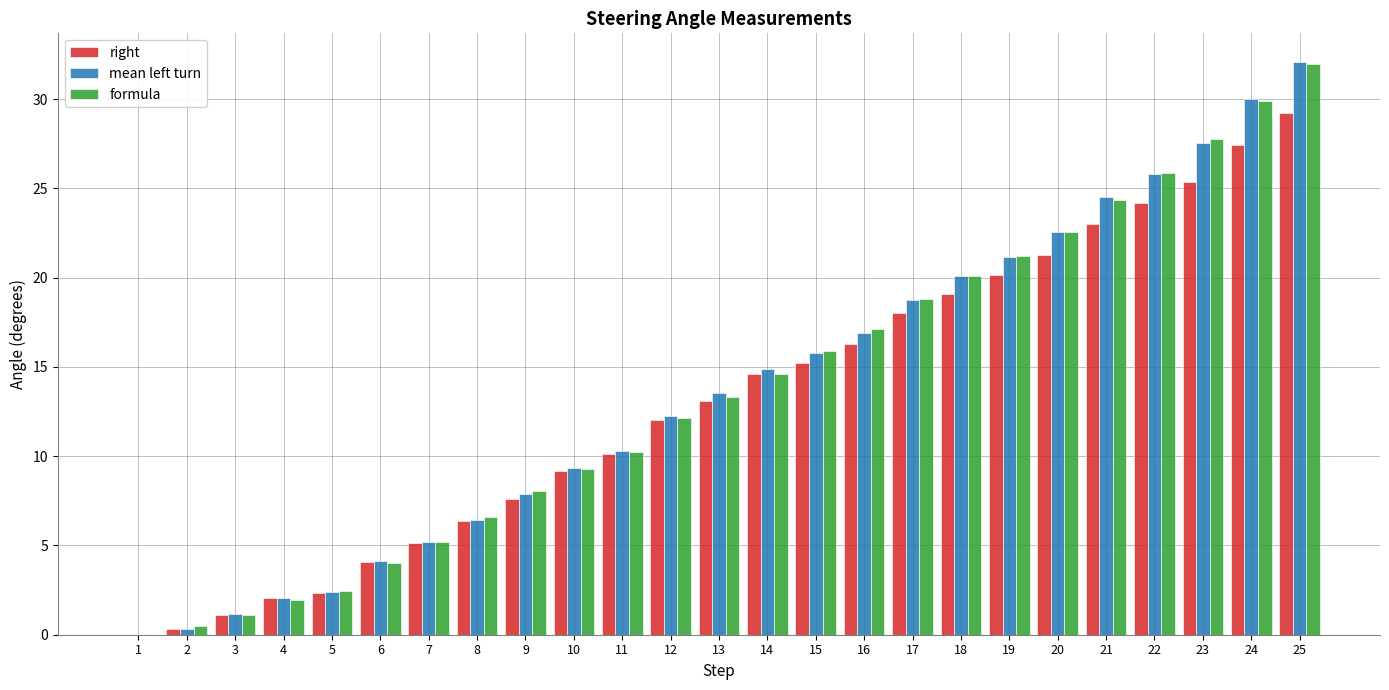

Is the value of mean left turn at 3 greater than the value of formula at 23?

No